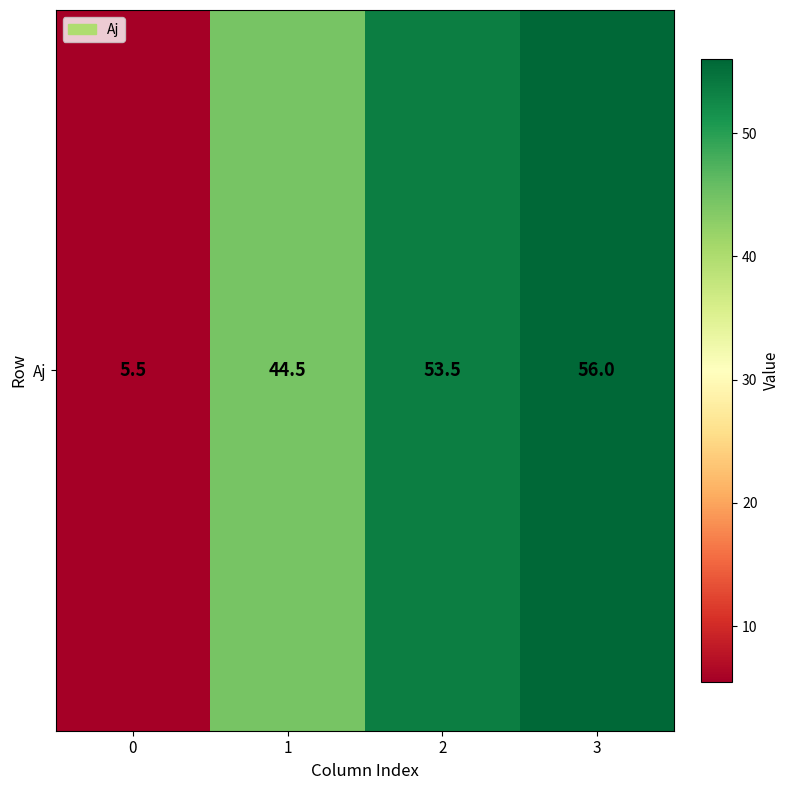

List the labels in order of value, largest first.

3, 2, 1, 0